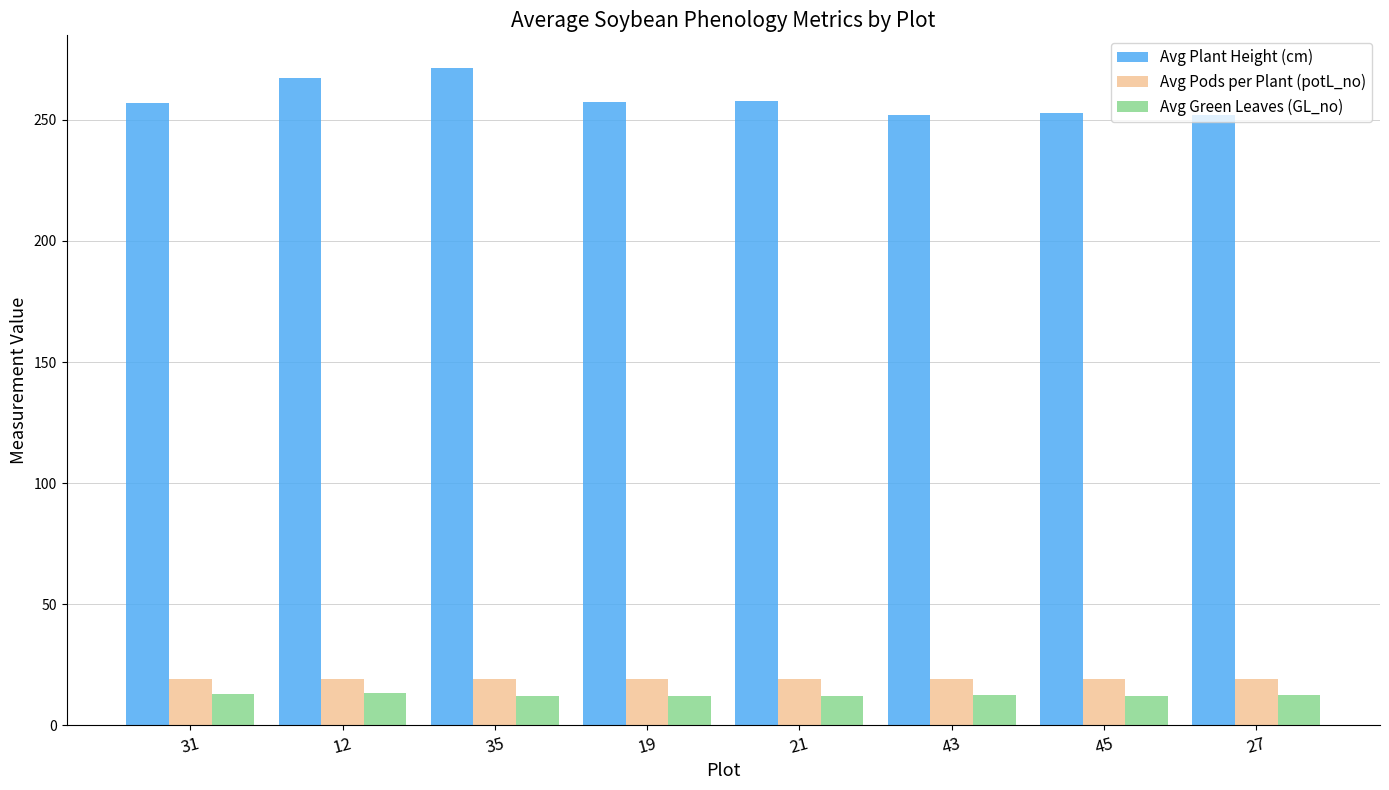

What is the greatest value displayed?

271.3